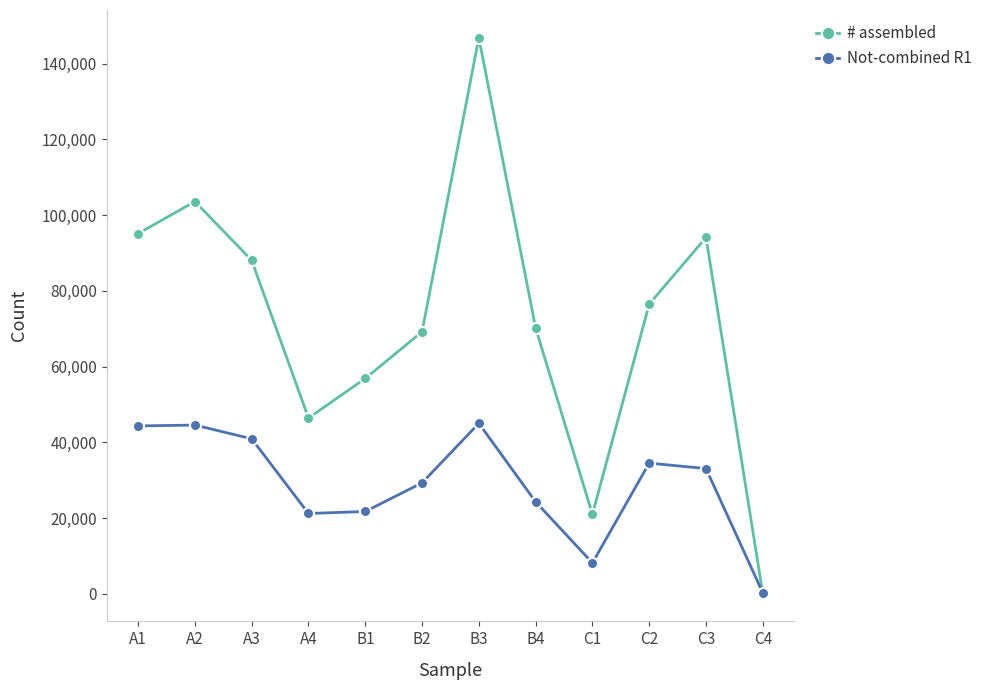

Which category has the lowest value in the # assembled series?

C4